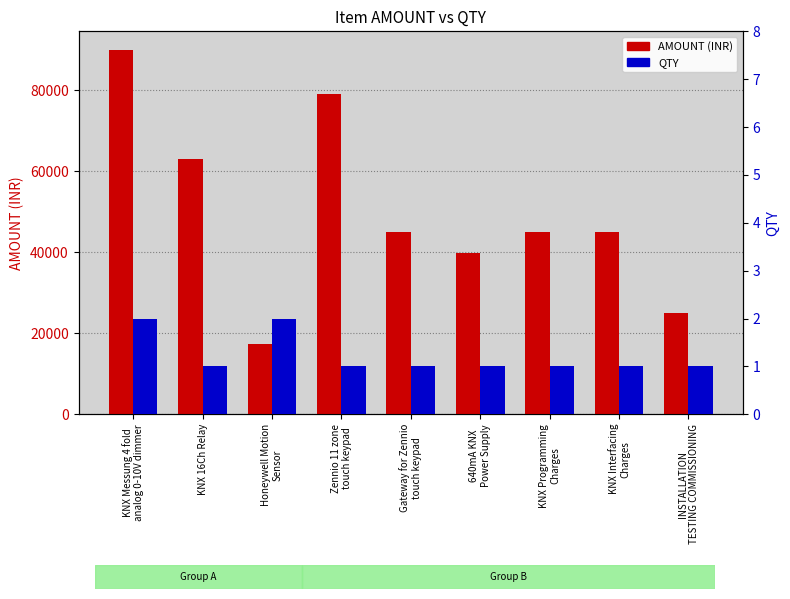

Reading left to right, extract all data points from this chart.

AMOUNT: 90000	63000	17400	79000	45000	39900	45000	45000	25000
QTY: 2	1	2	1	1	1	1	1	1